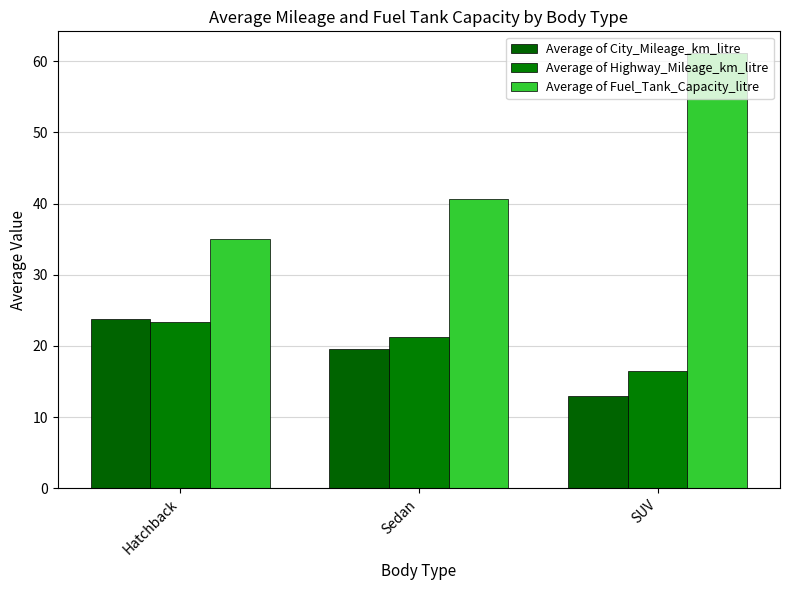

True or false: Average of Highway_Mileage_km_litre has a value of 21.3 at Sedan.

True